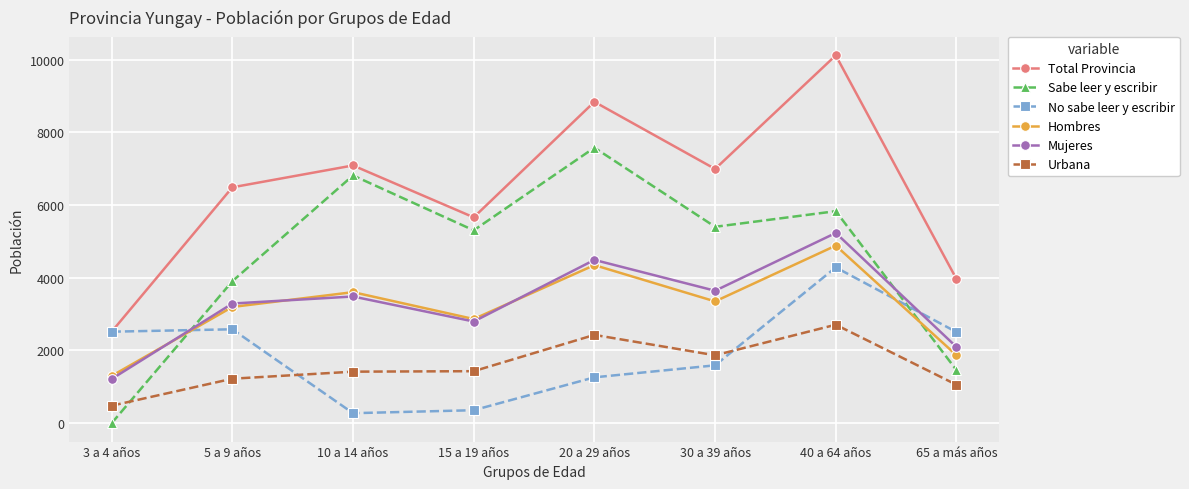

Is the value of Urbana at 30 a 39 años greater than the value of No sabe leer y escribir at 3 a 4 años?

No